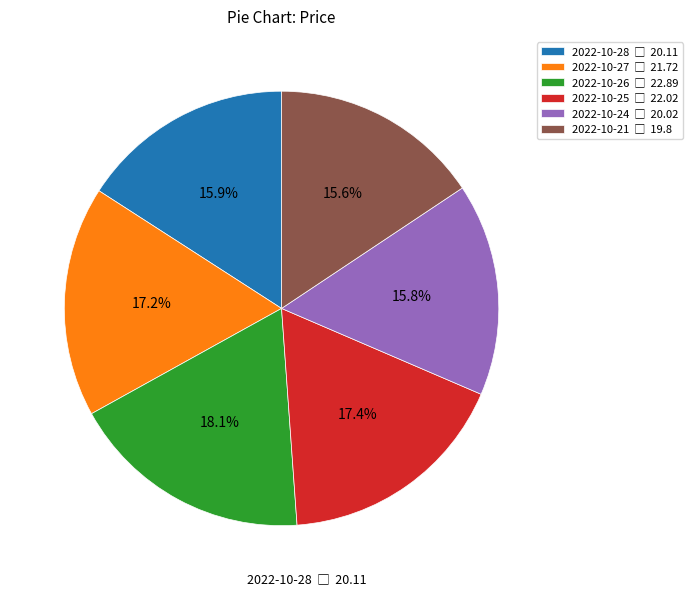

Does 2022-10-28 represent more than half of the total?

No